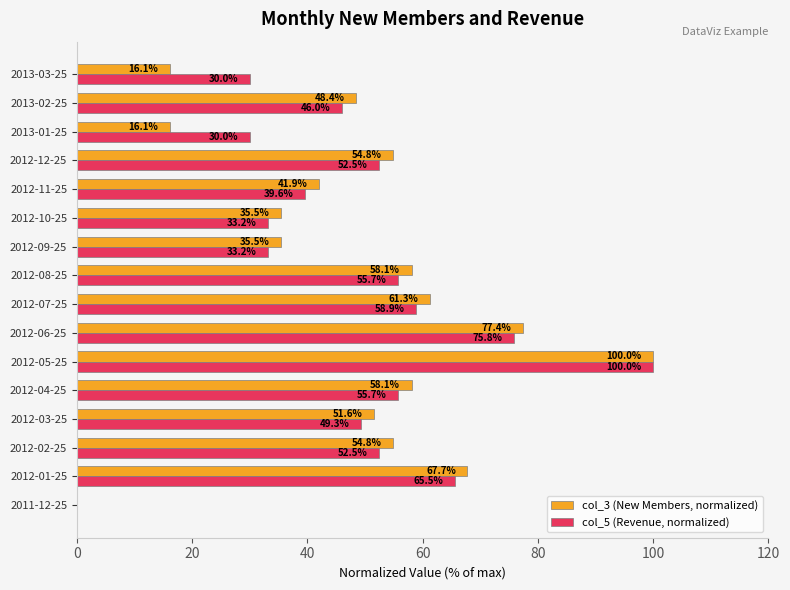

How many data points does each series have?

16